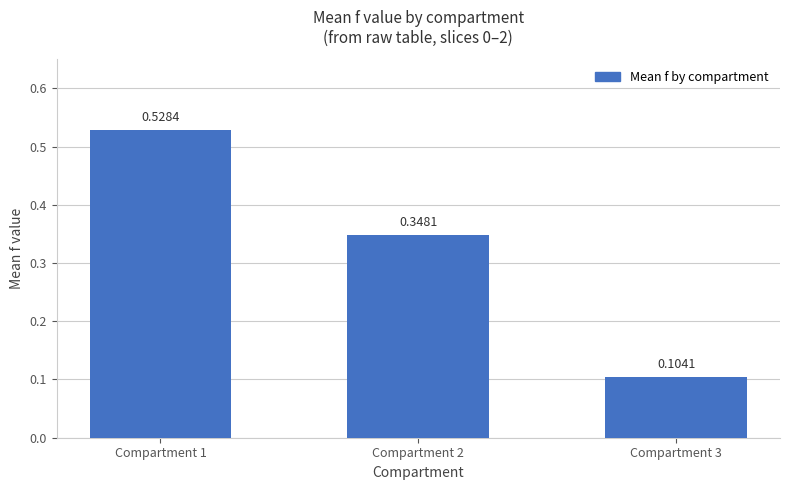

Between Compartment 2 and Compartment 1, which is larger?

Compartment 1